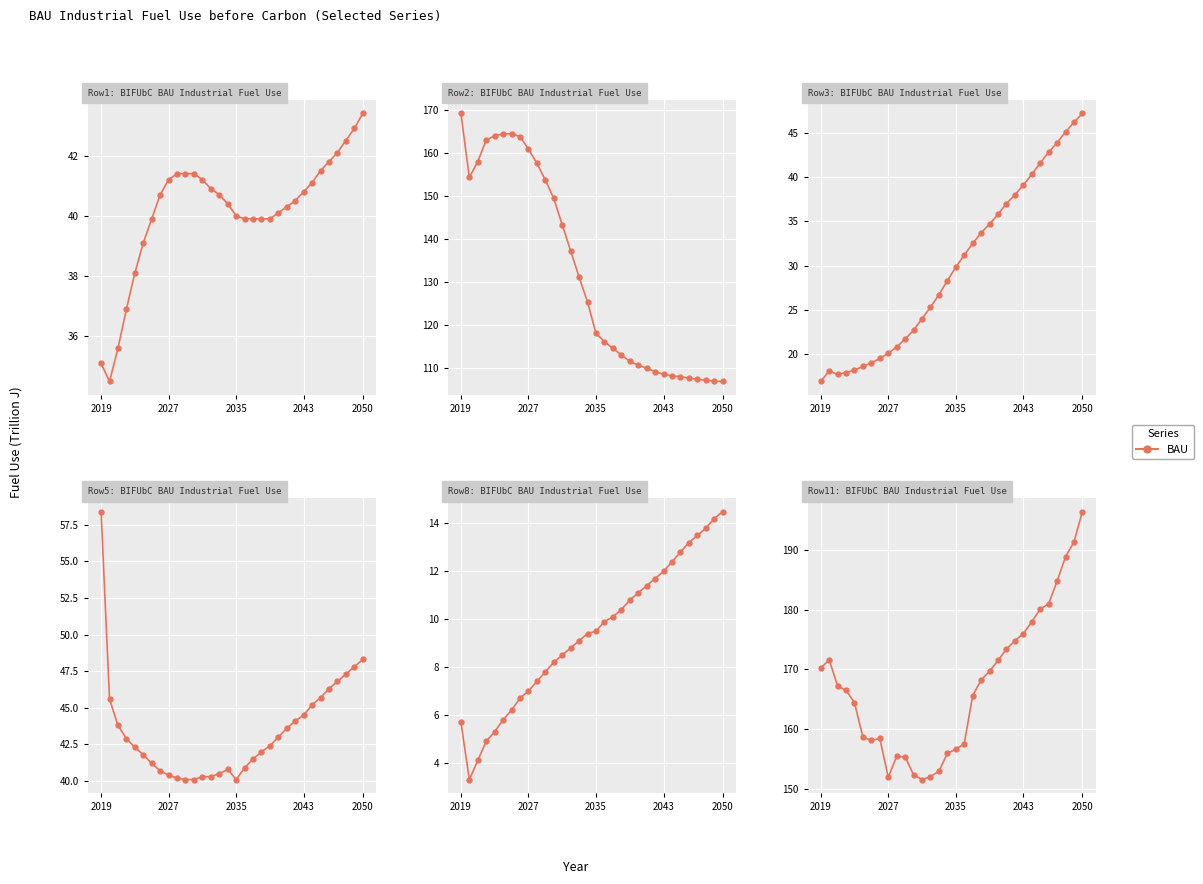

In Row8, how many points are lower than both neighbors (excluding endpoints)?

1